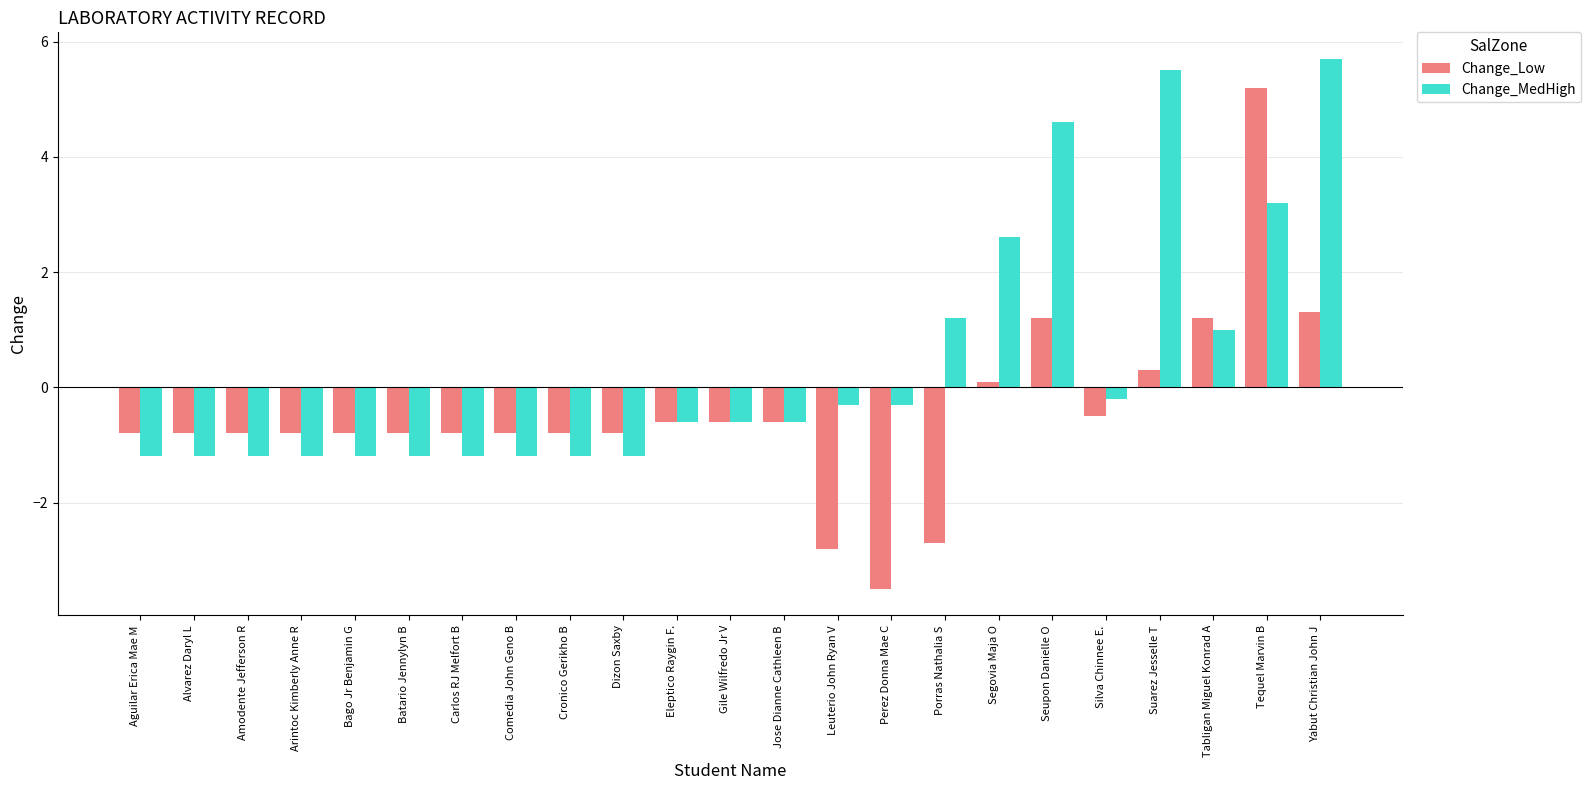

The Change_MedHigh series shows 1.2 at Porras Nathalia S. True or false?

True